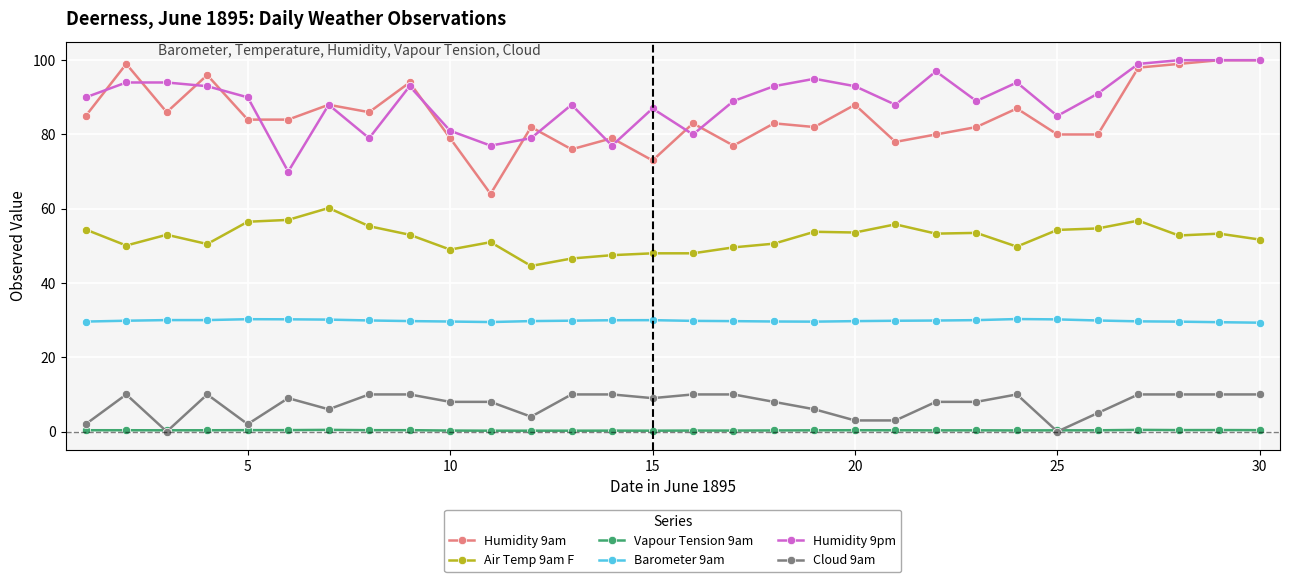

What is the value of the Humidity 9am point at the 22nd from the left?

80.0